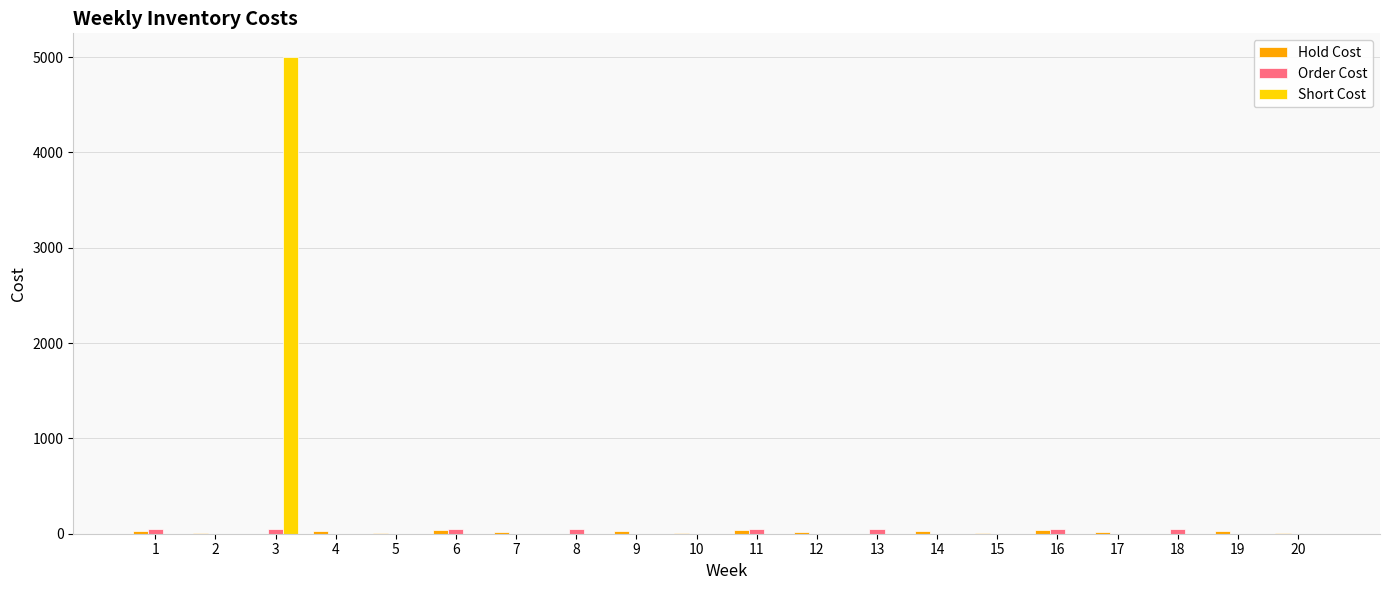

Which series has the largest total across all categories?

Short Cost